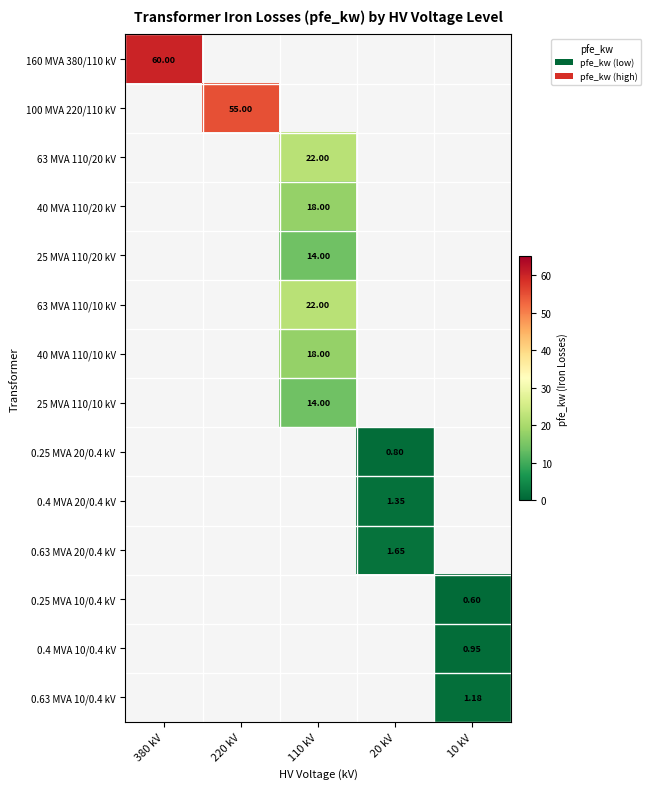

How many values in the 0.63 MVA 20/0.4 kV series exceed 0?

1